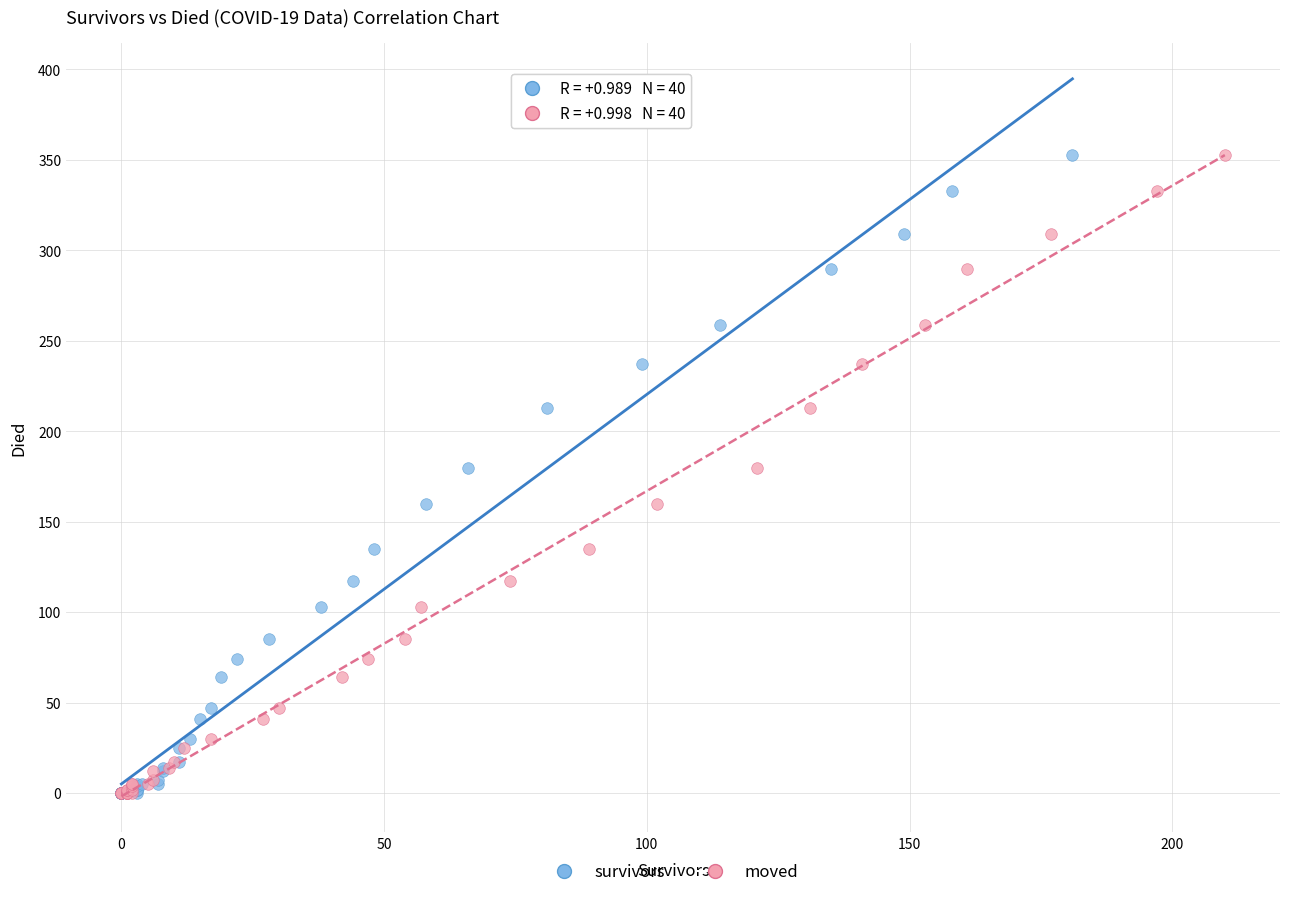

What are all the series names shown in the legend?

survivors, moved